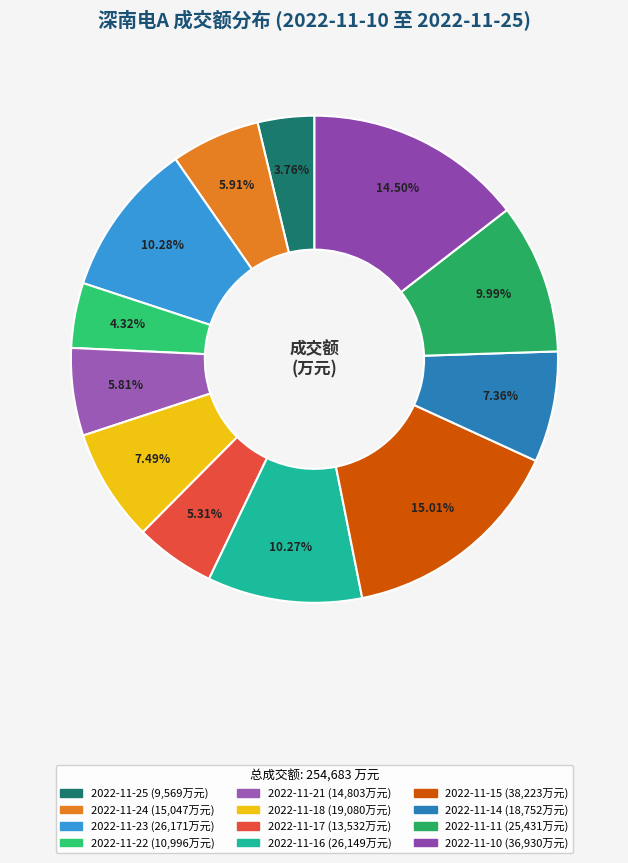

To the nearest percent, what percentage of the pie is 2022-11-16?

10%